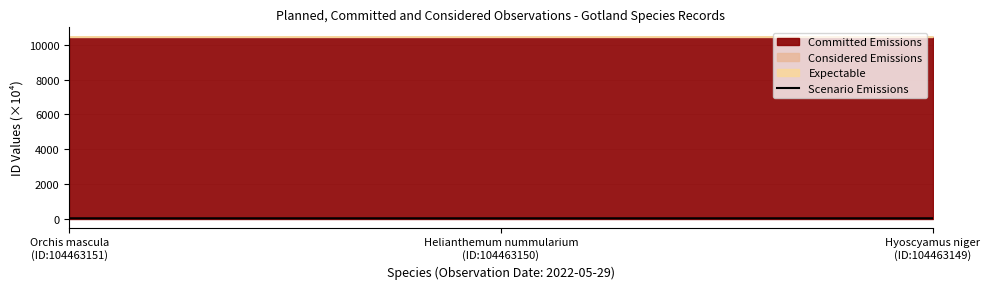

At which category does the chart reach its minimum across all series?

Orchis mascula
(ID:104463151)